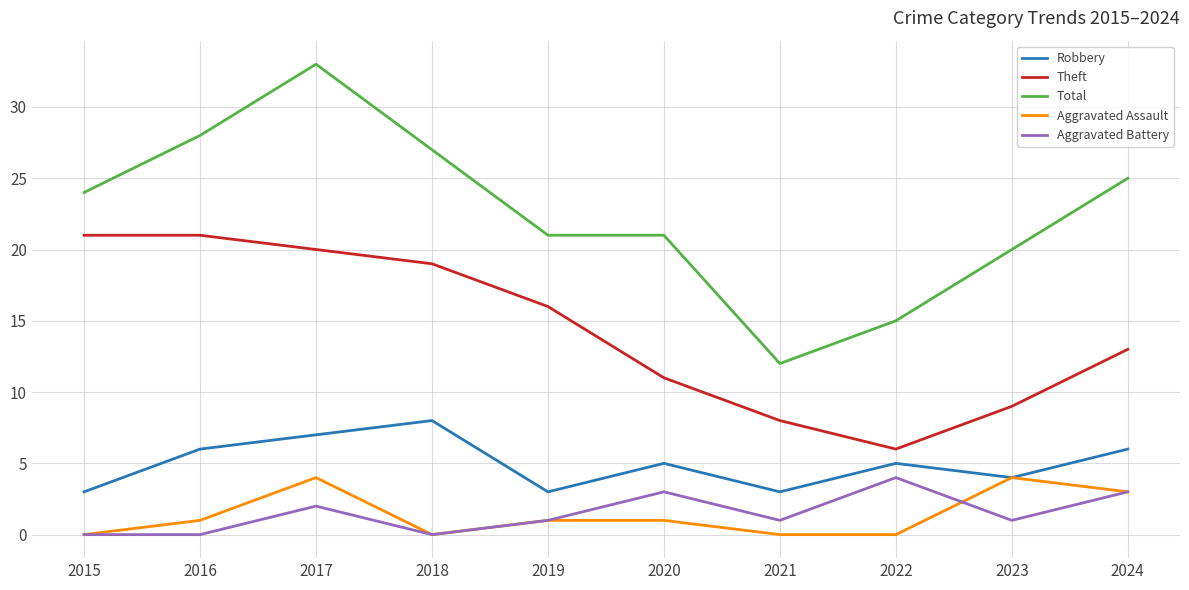

Which series has the largest range (max minus min)?

Total